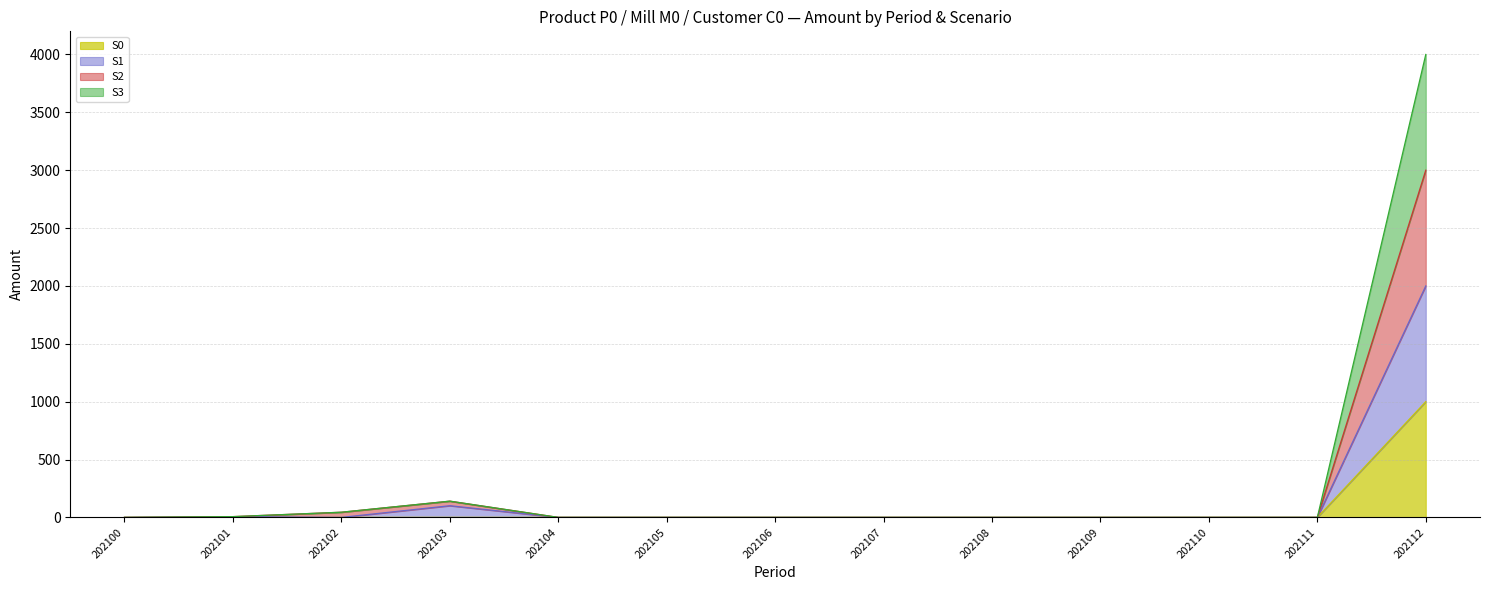

Count the number of categories in the chart.

13